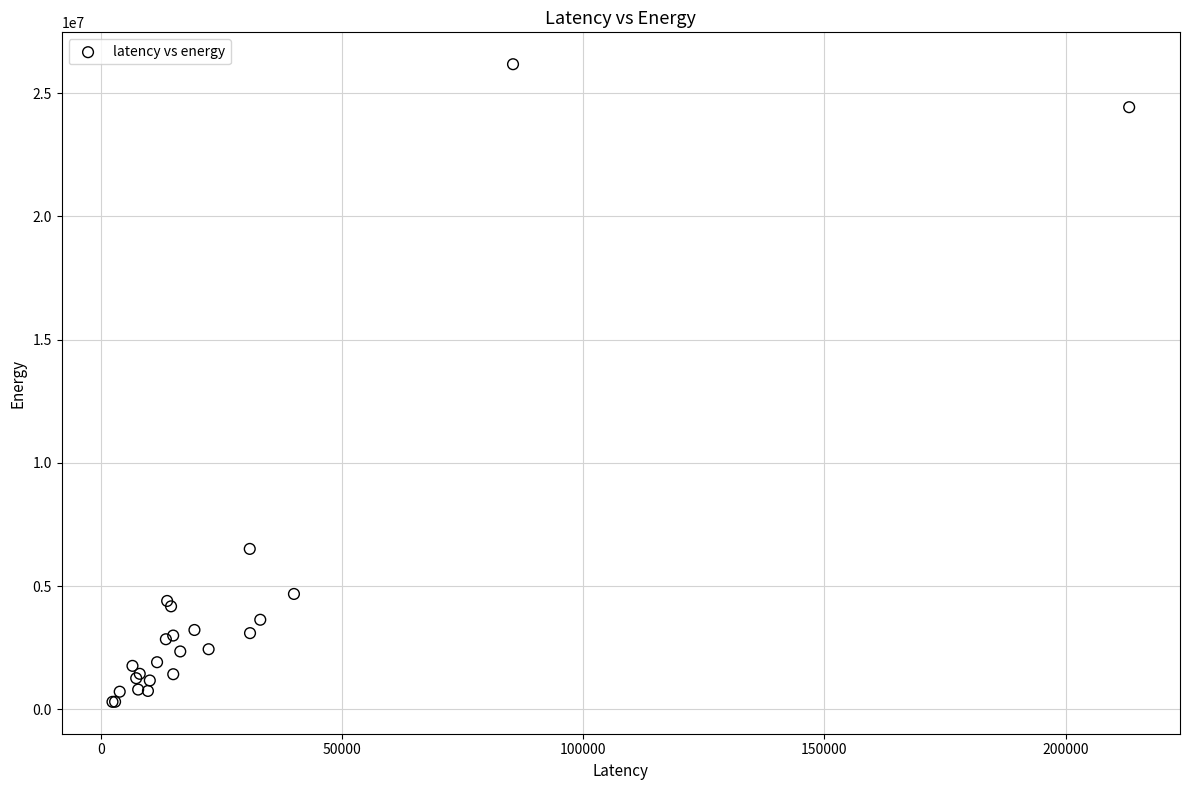

What Y value in the scatter plot is closest to 13239904?

6510100.9